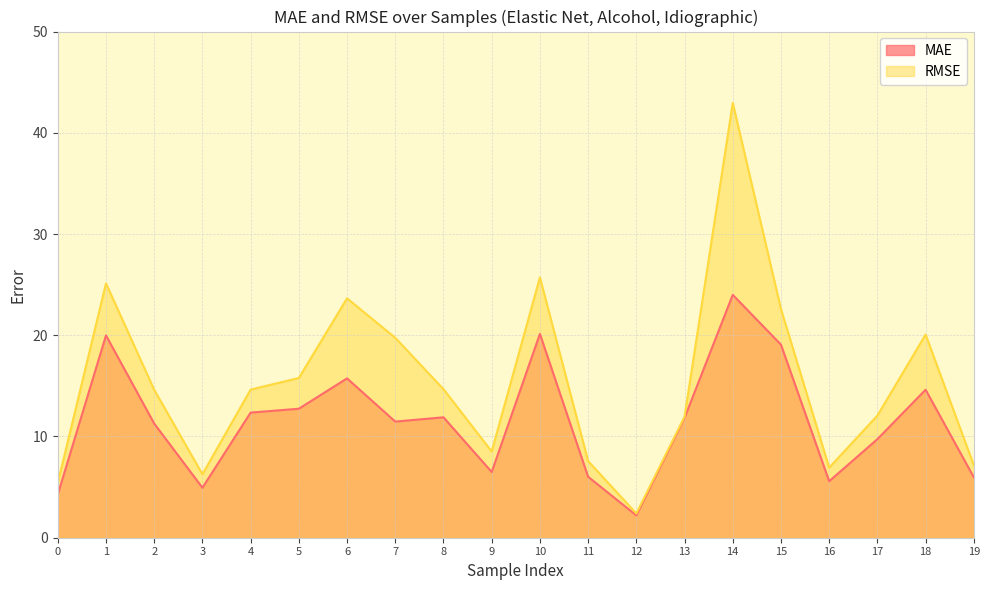

Between 17 and 12, which is larger?

17